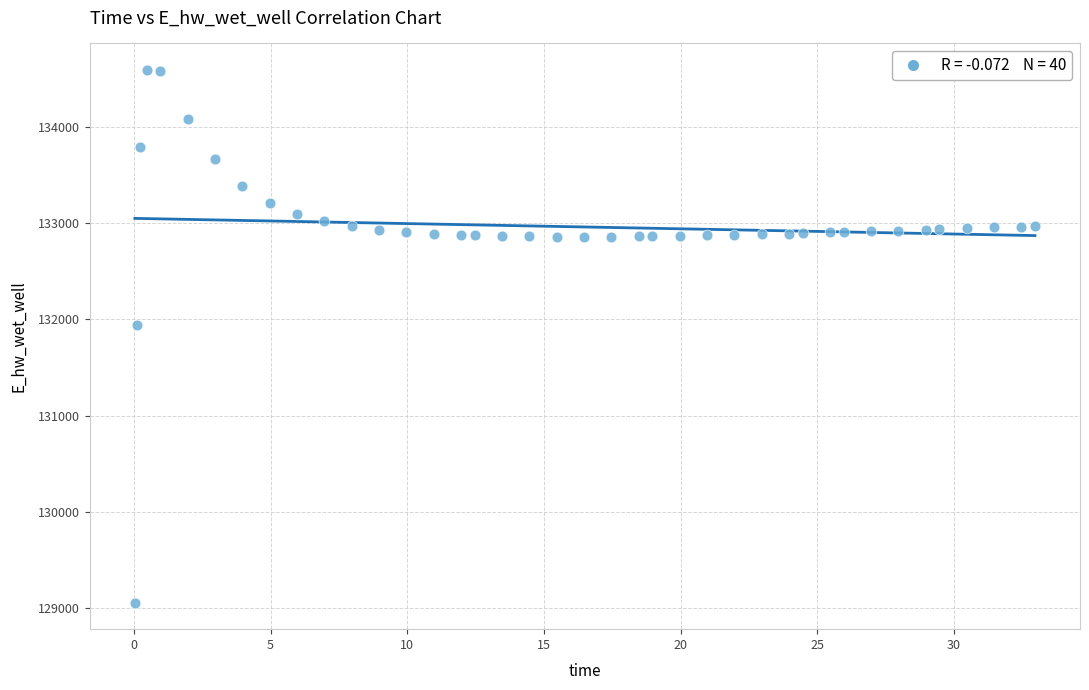

What is the range of Y values (max minus min)?

5534.7